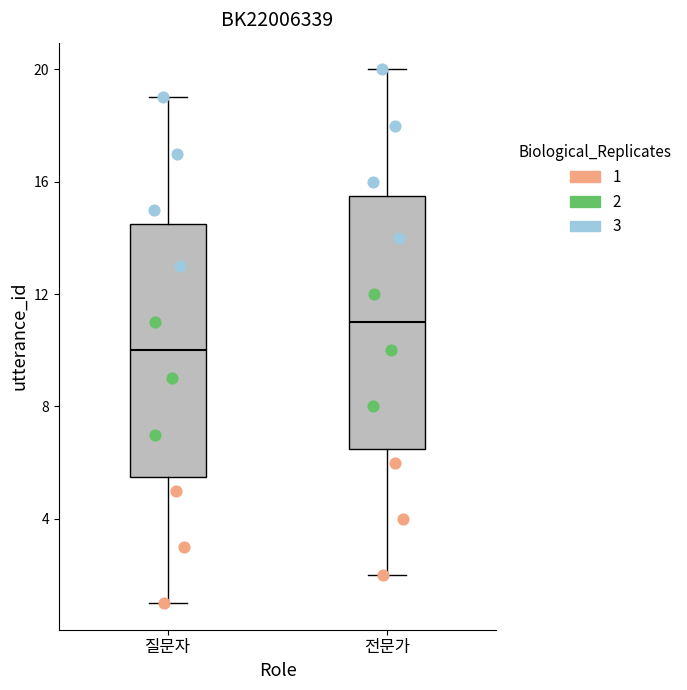

Reading left to right, transcribe this box plot: for each box, give where its median line is, the range the box spans, and where its two whiskers end, as read against the y-axis. The values are not printed on the chart, so give them approximately, as read against the axis.

질문자: median 10.0, box 5.5 to 14.5, whiskers 1.0 to 19.0
전문가: median 11.0, box 6.5 to 15.5, whiskers 2.0 to 20.0